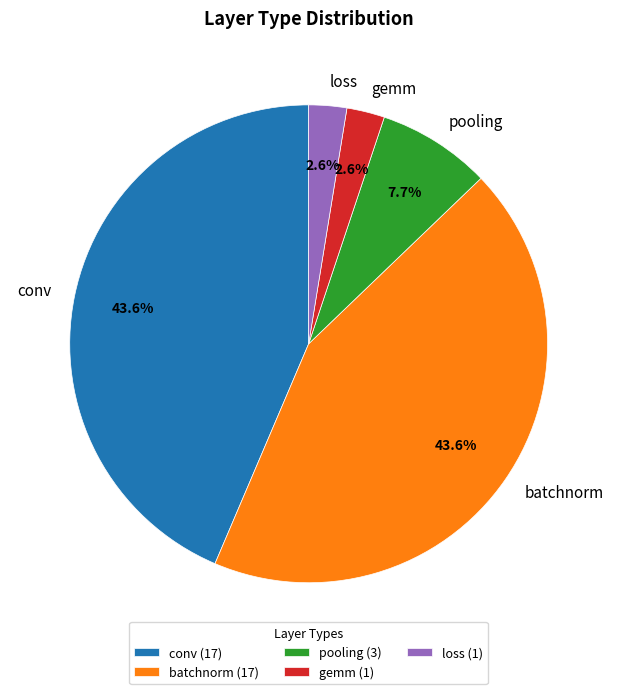

To the nearest percent, what is the difference between the pooling and gemm slice percentages?

5%